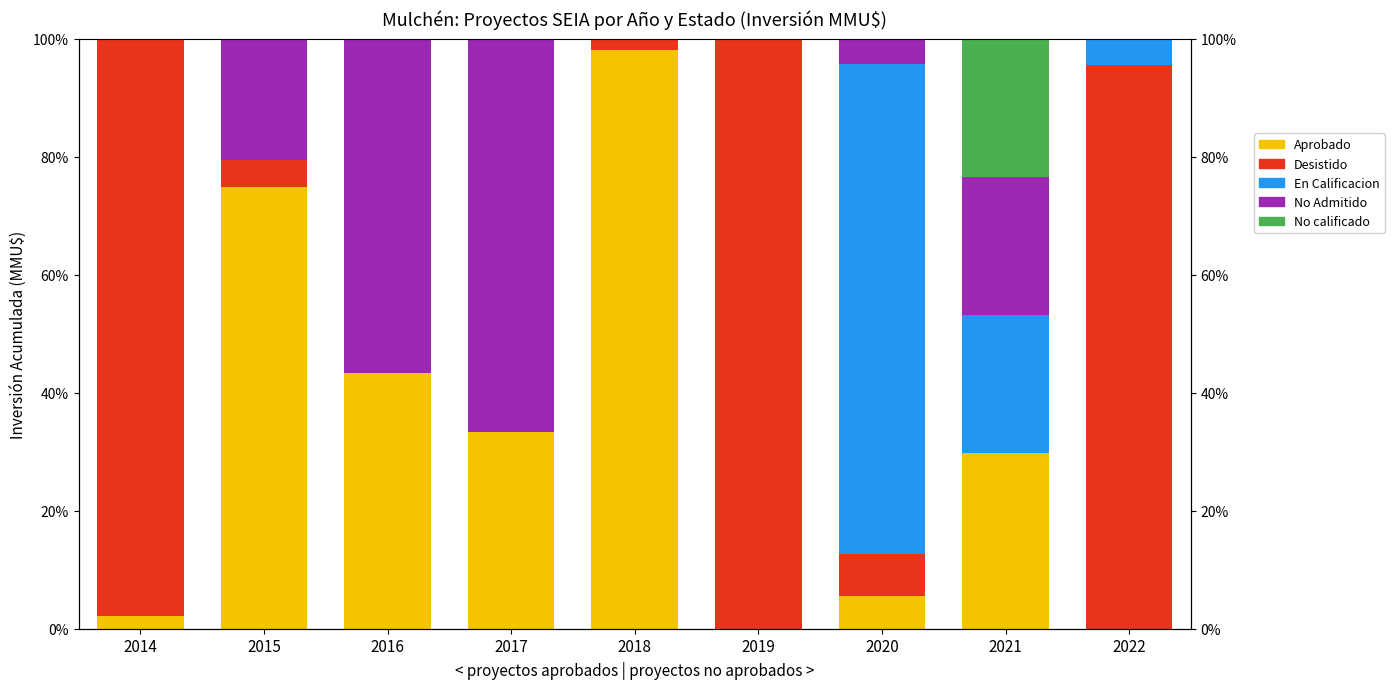

Which series has the largest total across all categories?

Desistido